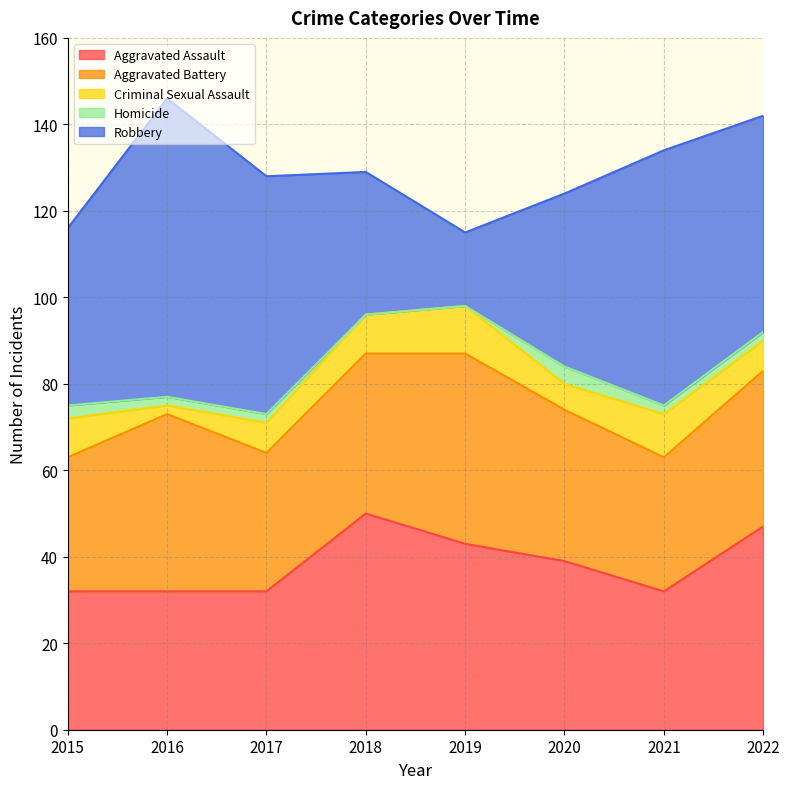

Is the value of Criminal Sexual Assault at 2020 greater than the value of Aggravated Battery at 2017?

No